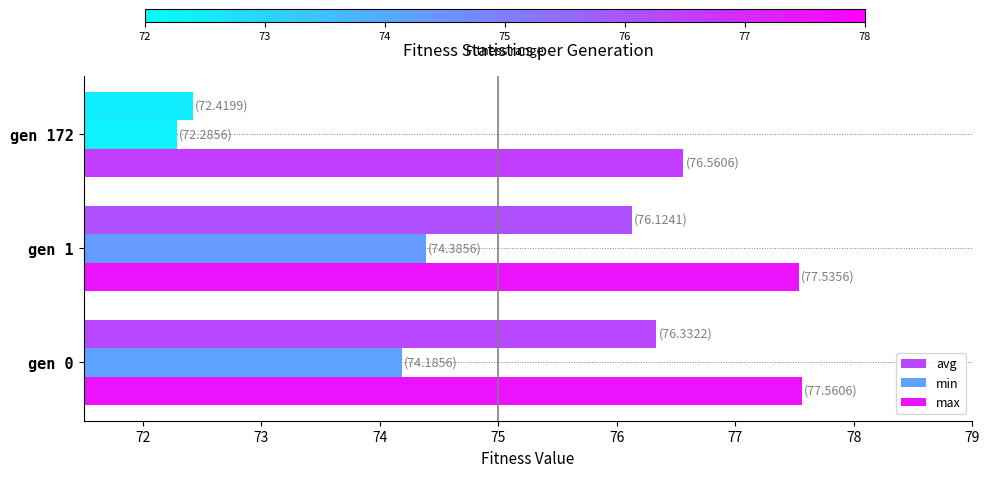

Rank the series by their average value, from lowest to highest.

min, avg, max